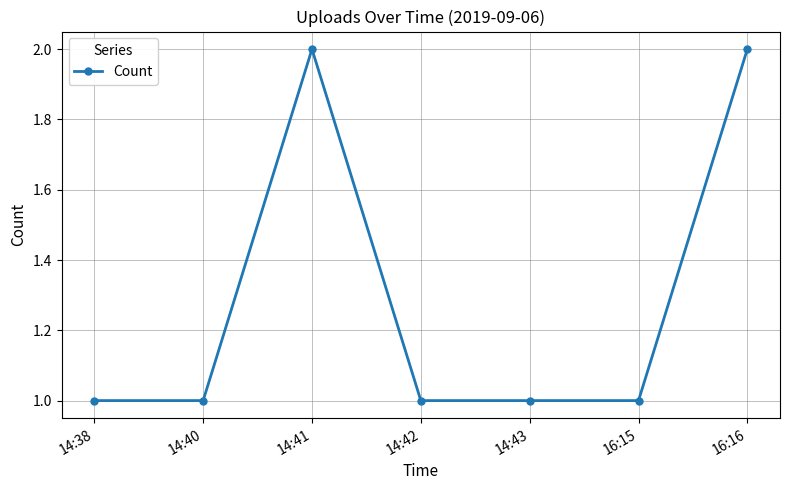

What position from the right is 16:15?

2